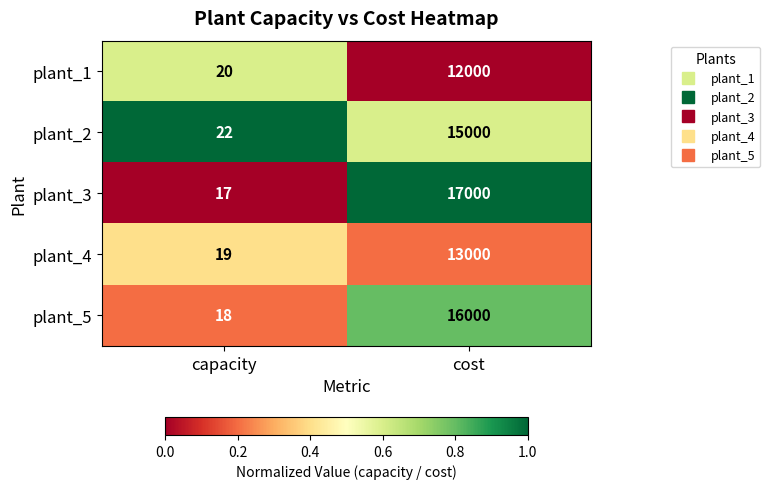

Reading right to left, transcribe all the data shown in this chart.

plant_1: 12000	20
plant_2: 15000	22
plant_3: 17000	17
plant_4: 13000	19
plant_5: 16000	18